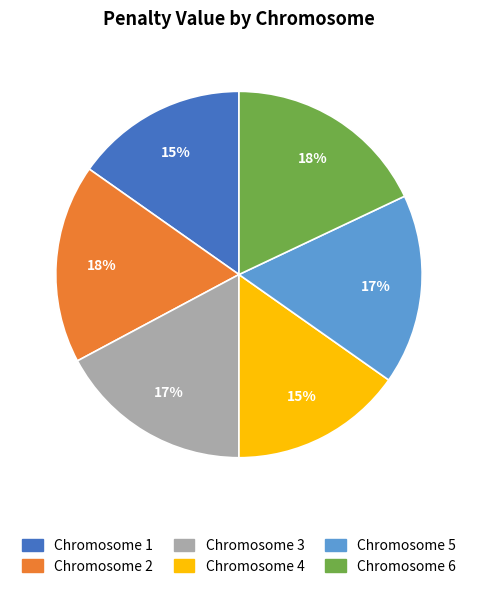

Do Chromosome 5 and Chromosome 3 together represent more than half of the pie?

No